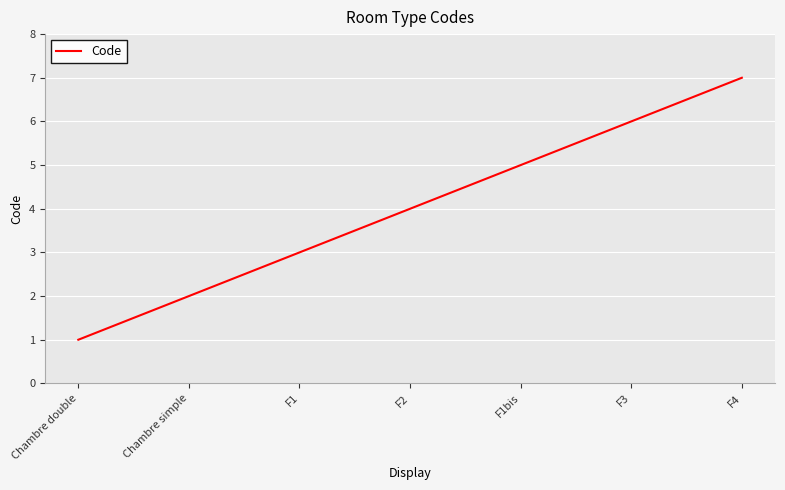

What is the sum of the values at F3 and Chambre double?

7